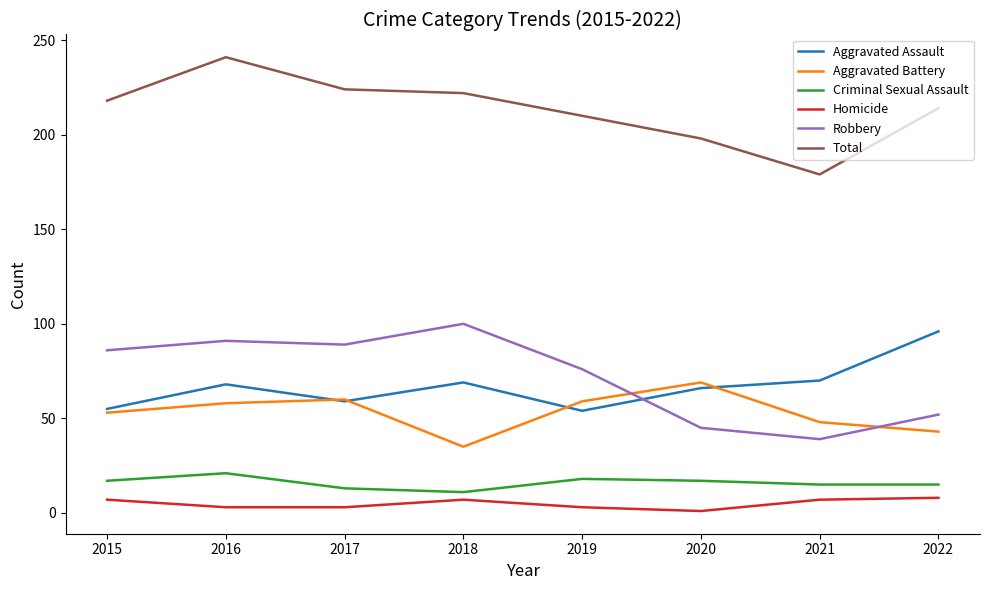

True or false: Aggravated Battery has a value of 43 at 2022.

True